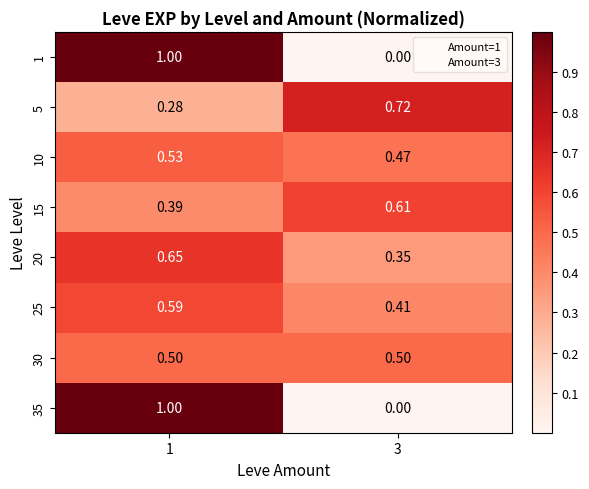

Is the value of 30 at 1 greater than the value of 1 at 1?

No